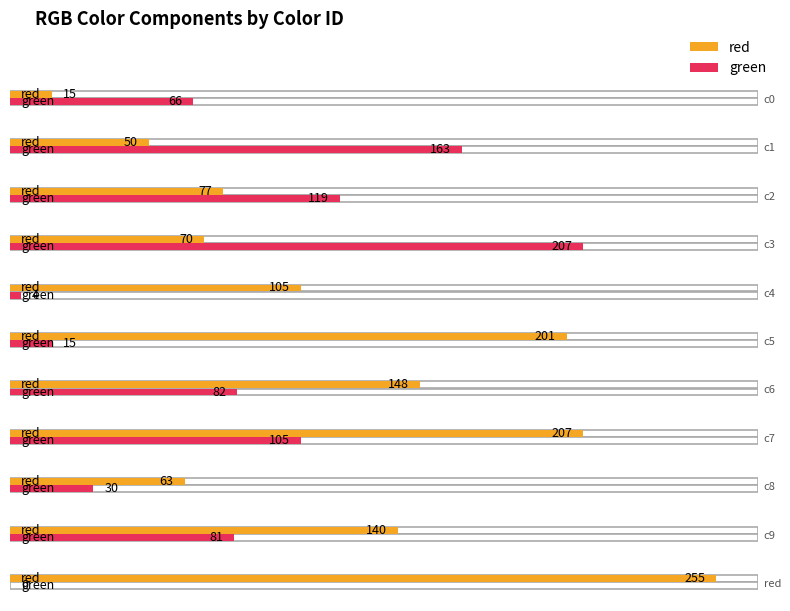

How many positive values does the green series have?

10